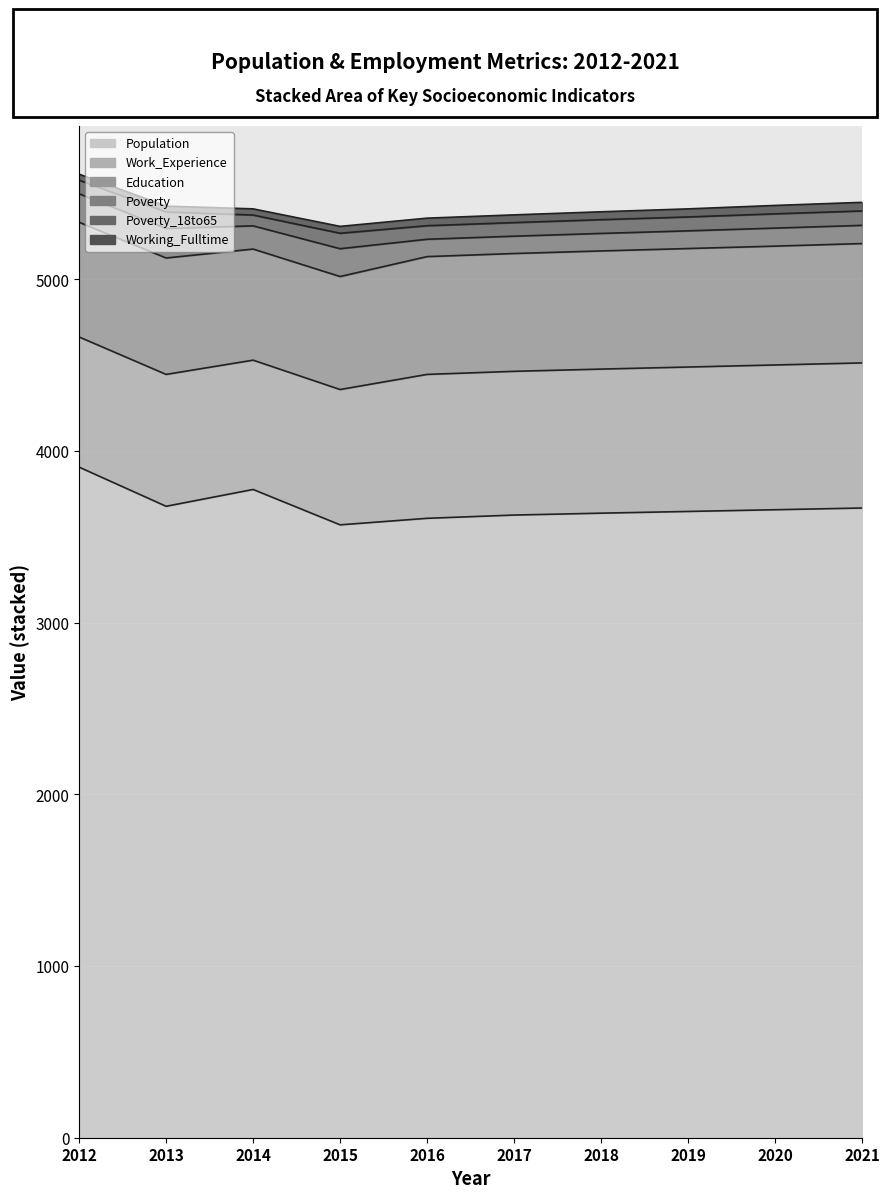

Which category has the lowest value in the Poverty series?

2016